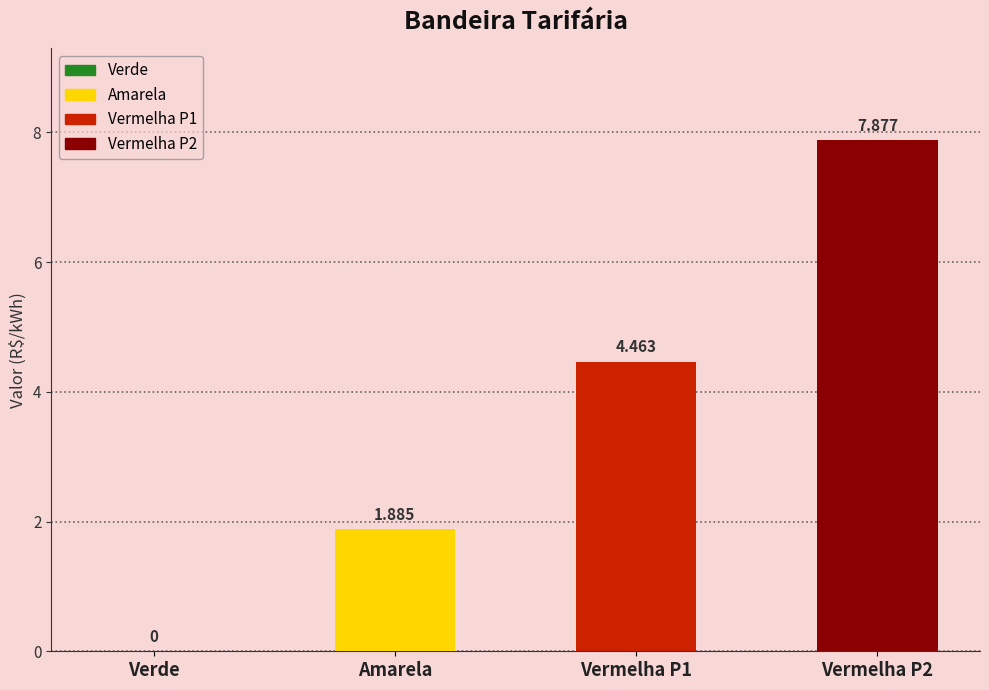

What is the sum of the values at Amarela and Vermelha P2?

9.8